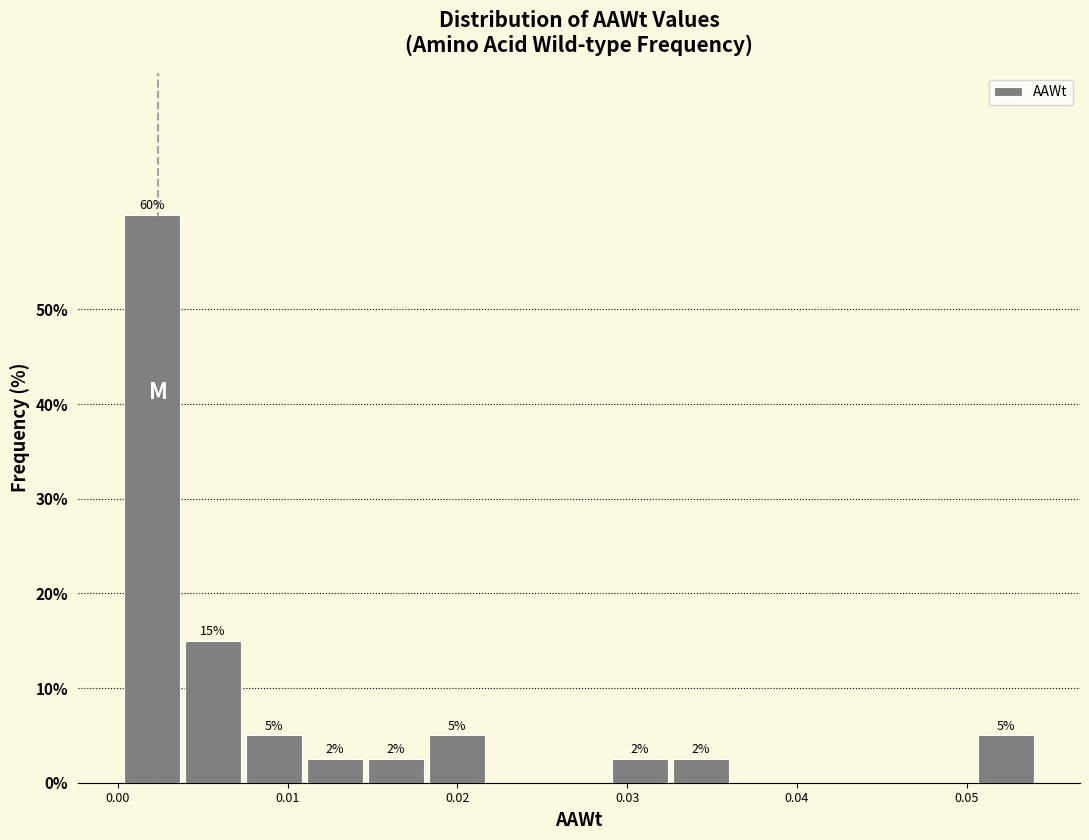

Read against the x-axis, roughly where is the centre of the tallest bar?

0.002